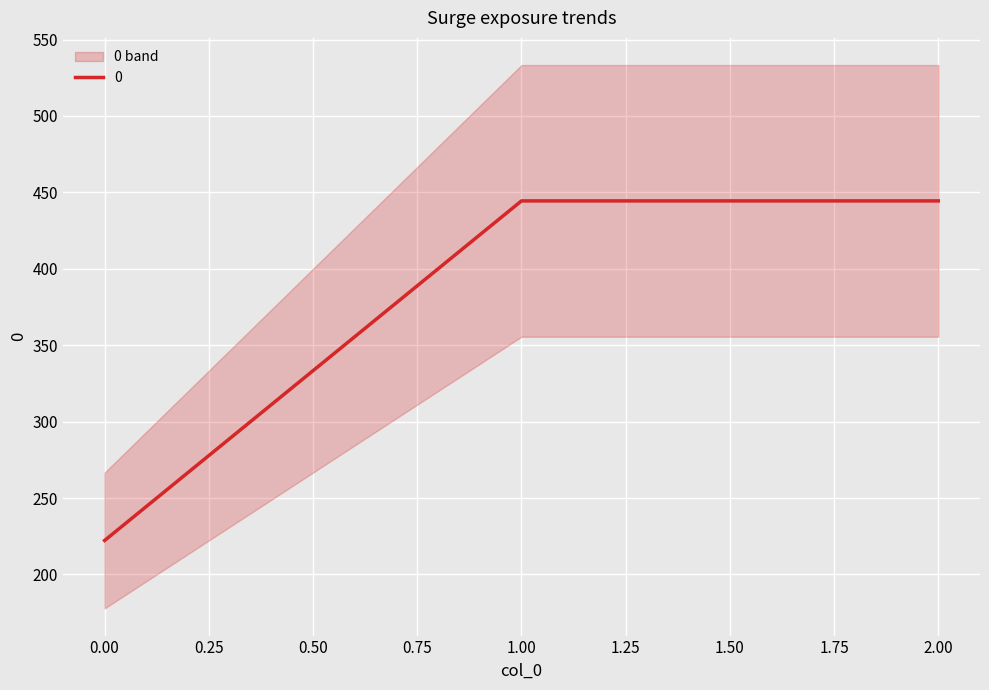

The chart shows a value of 654.4 at 2. True or false?

False